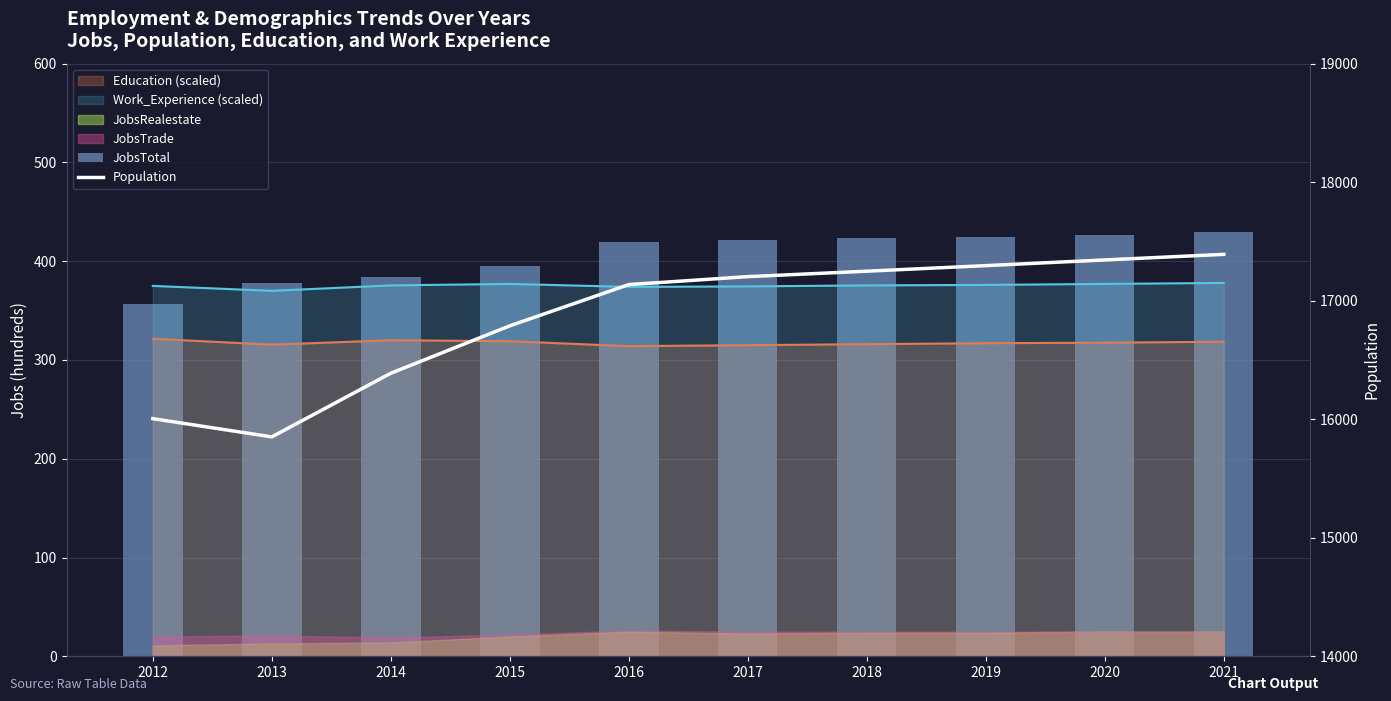

What is the value of the JobsTotal bar at the 3rd from the left?

384